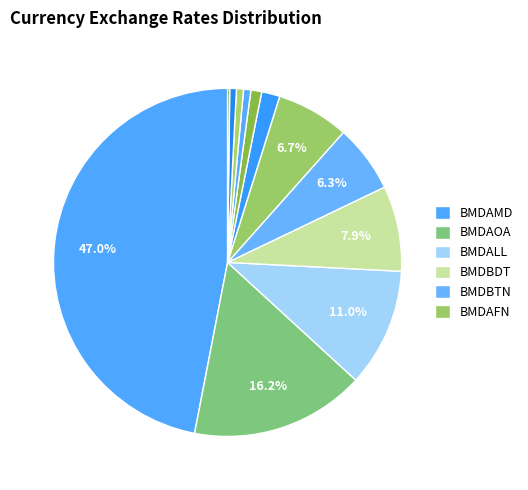

How many segments does this pie chart have?

12